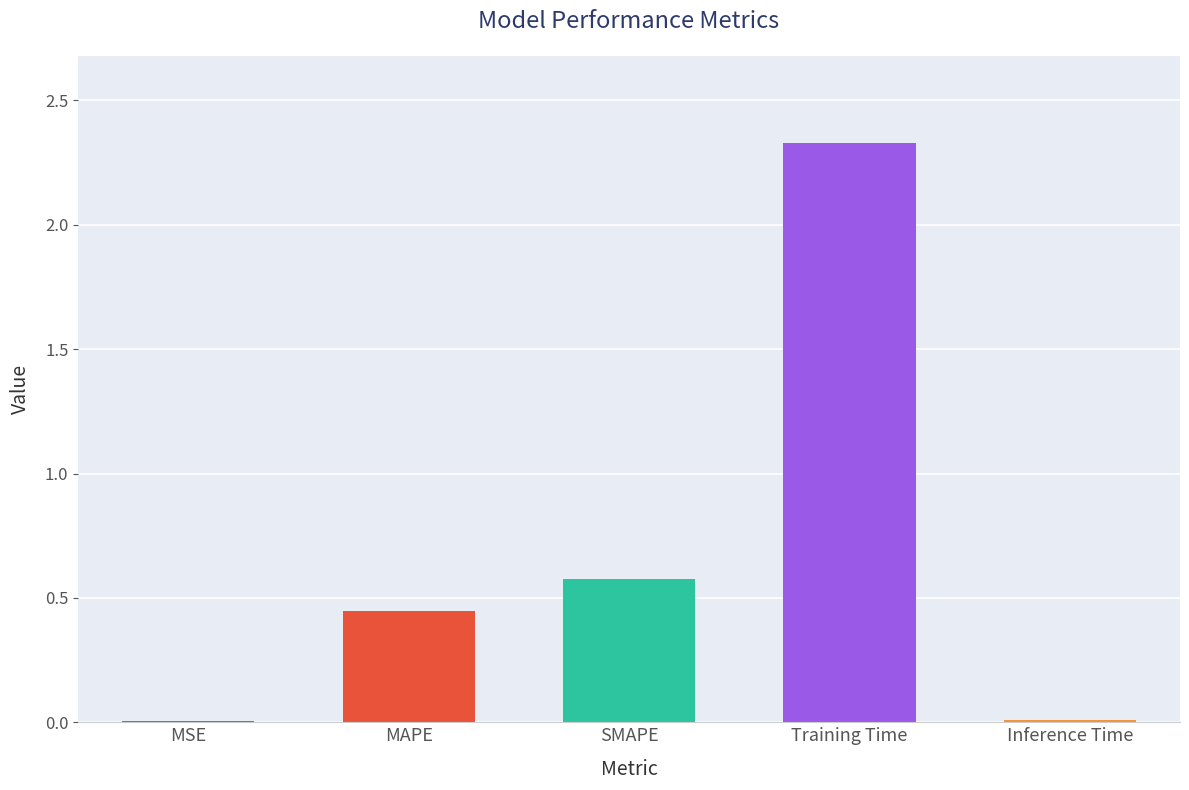

How many data points does each series have?

5